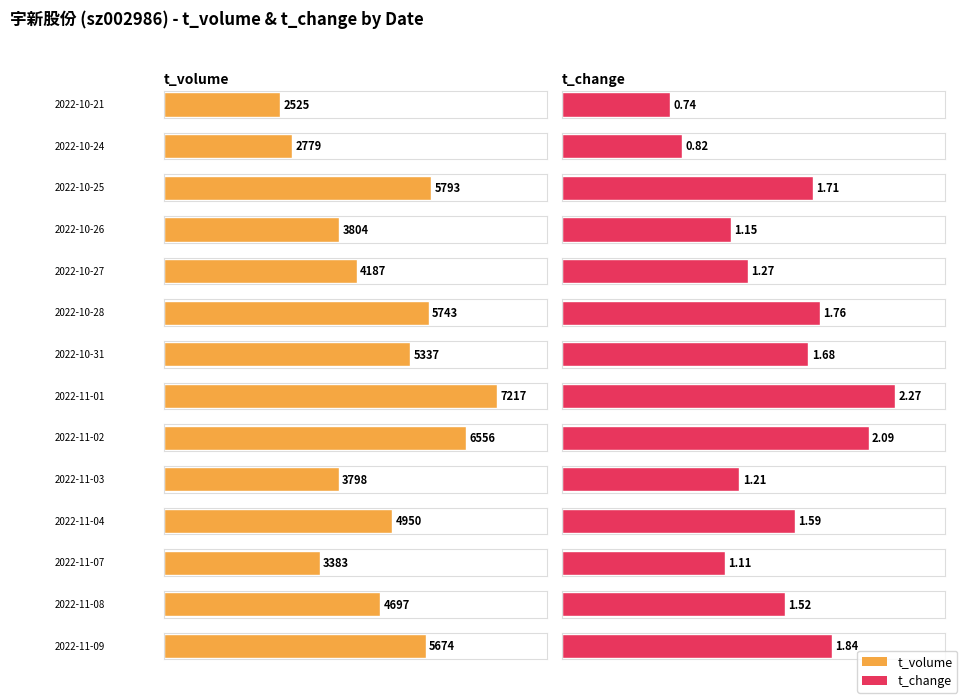

Is it true that t_change equals 0.2 at 2022-10-24?

False